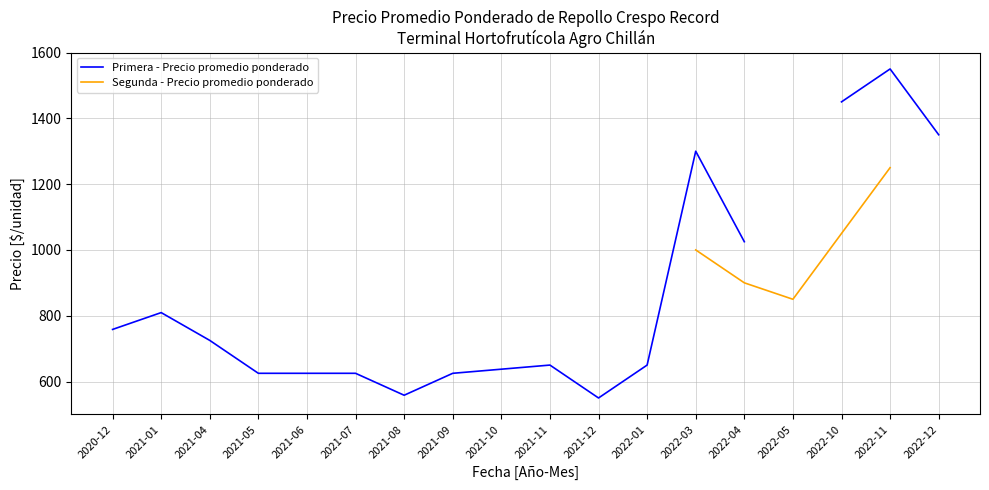

What is the maximum value shown in the chart?

1550.0